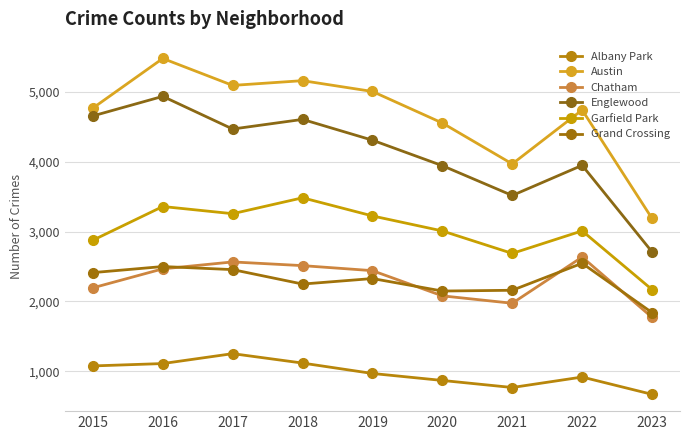

What is the sum of the Grand Crossing values at 2018 and 2017?

4705